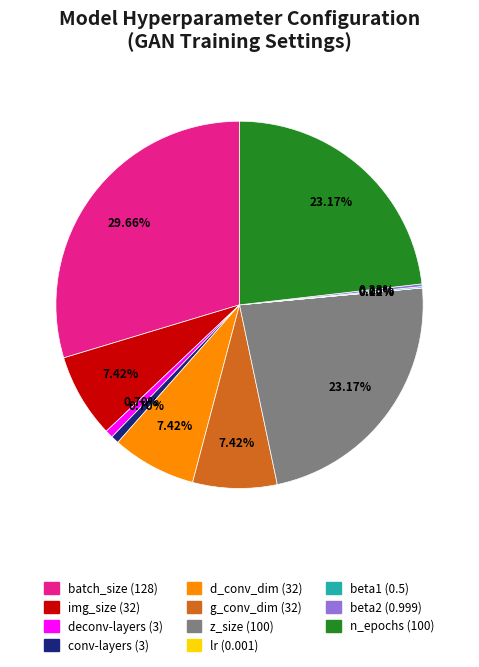

Is g_conv_dim the majority of the pie?

No